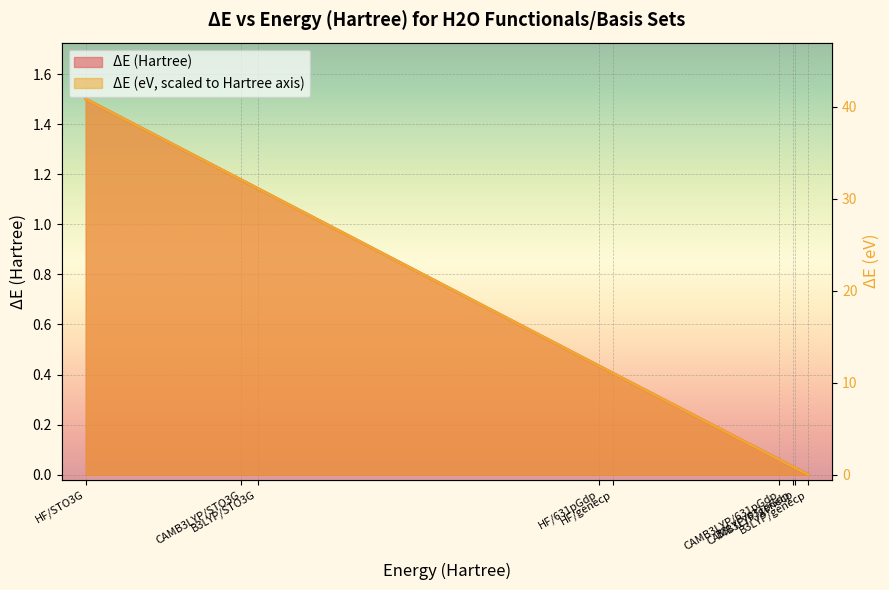

Rank the categories by ΔE (eV) value from lowest to highest.

B3LYP/genecp, CAMB3LYP/genecp, B3LYP/631pGdp, CAMB3LYP/631pGdp, HF/genecp, HF/631pGdp, B3LYP/STO3G, CAMB3LYP/STO3G, HF/STO3G